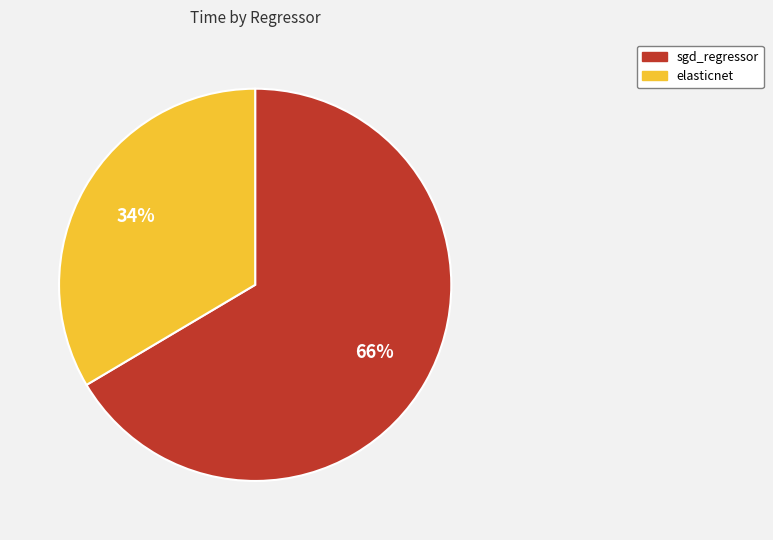

Count the number of slices in the pie.

2